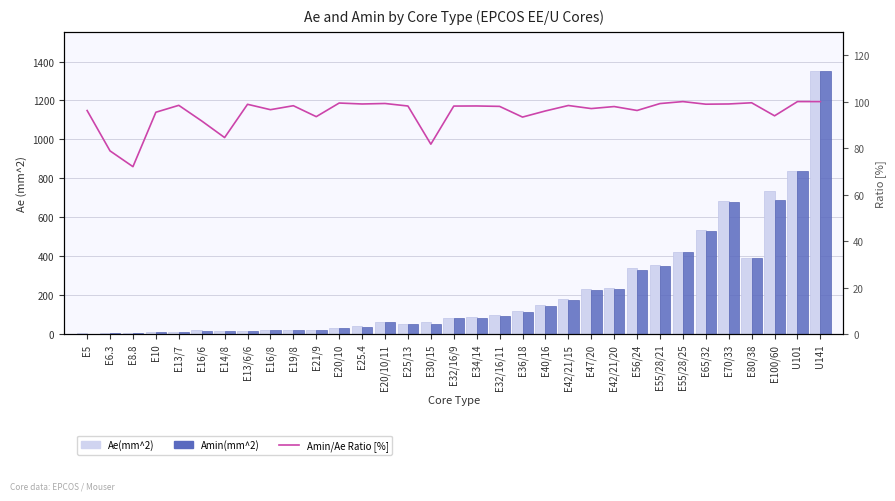

What is the difference between the second highest and minimum values in the Ae(mm^2) series?

837.4